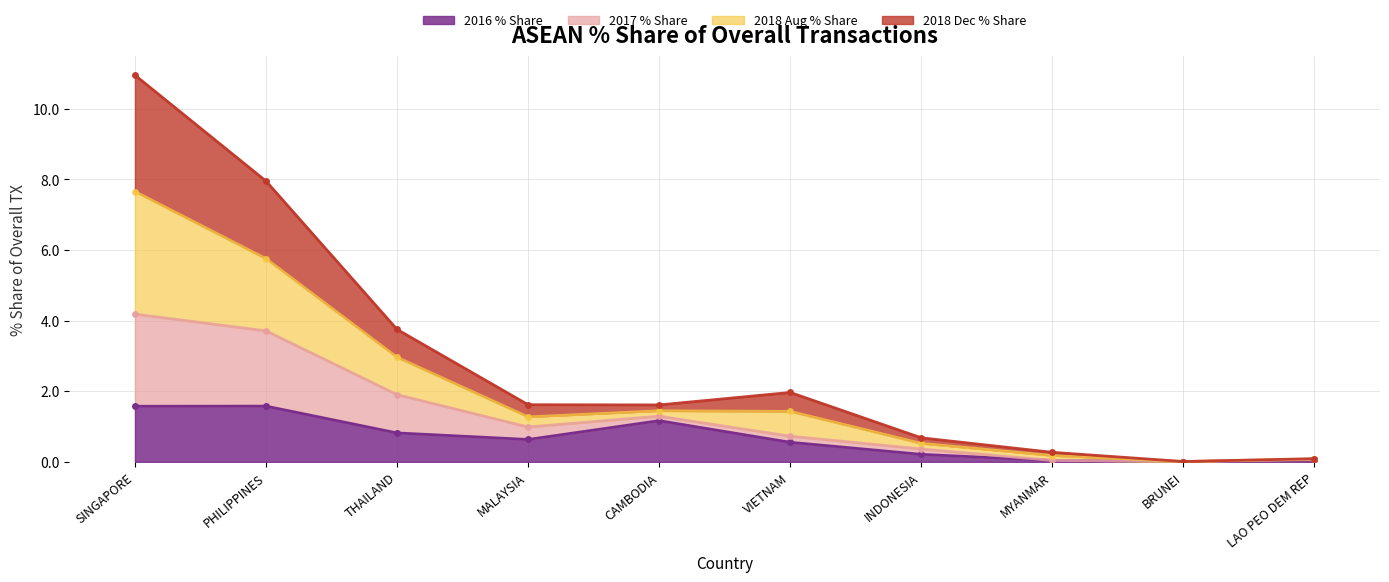

Where is the first local maximum for 2017 % Share?

VIETNAM